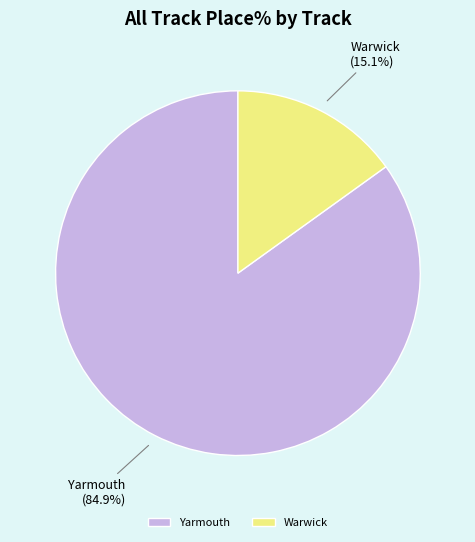

Which slice represents more than half of the pie?

Yarmouth